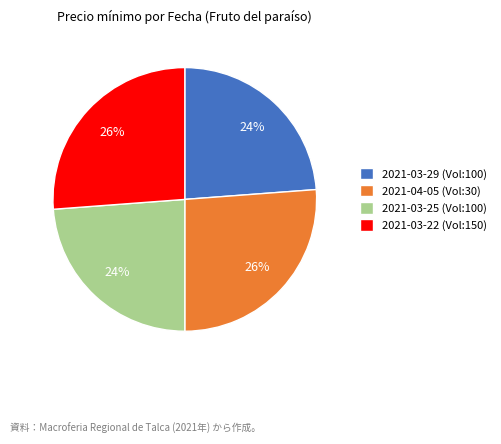

Combined, do 2021-04-05 (Vol:30) and 2021-03-22 (Vol:150) account for over 50%?

Yes